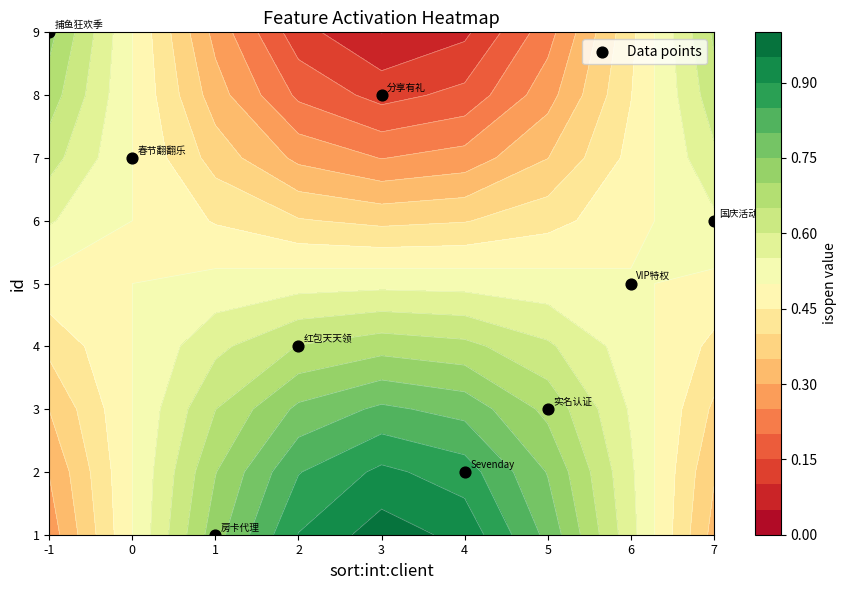

True or false: the data shows 11 at 3.

False